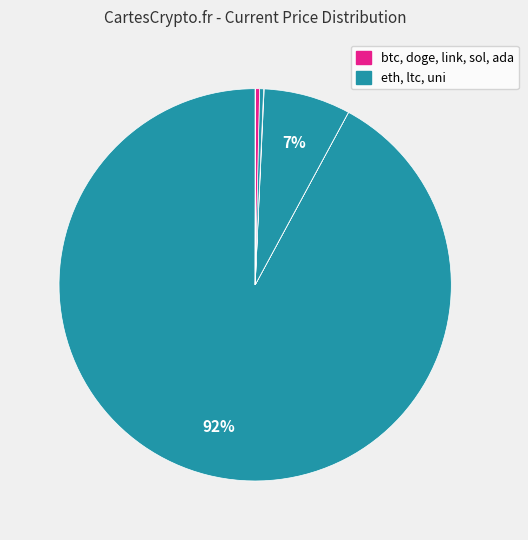

Is there any slice that represents more than half of the pie?

Yes